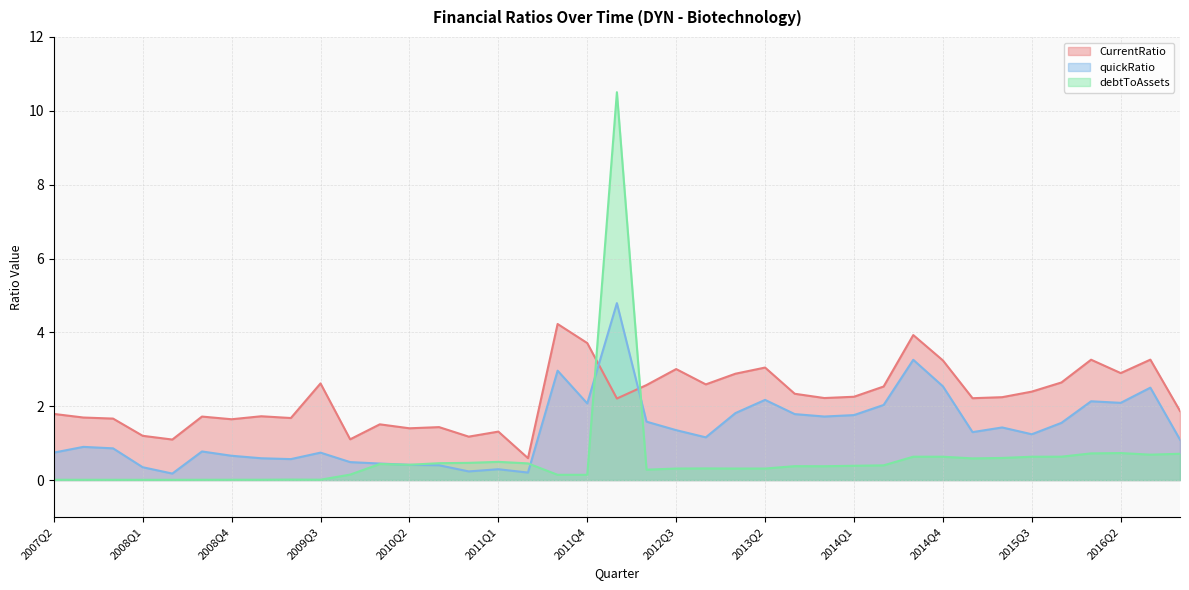

What value does the CurrentRatio series have at 2009Q2?

1.7